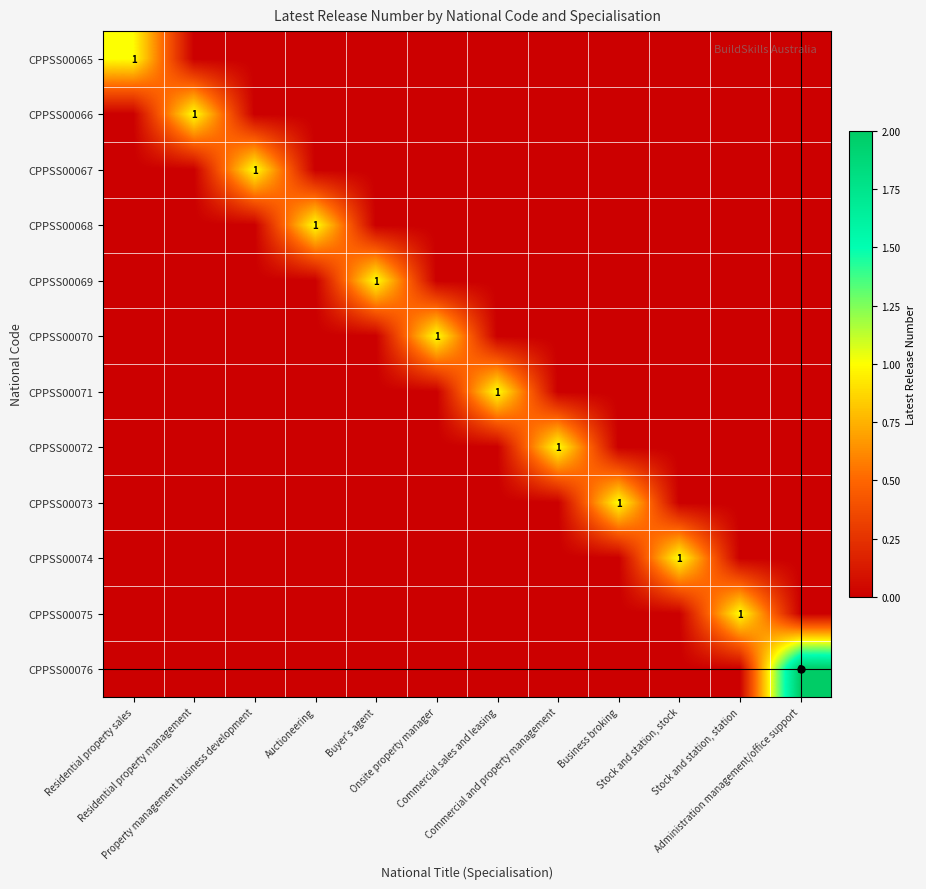

What is the greatest value displayed?

2